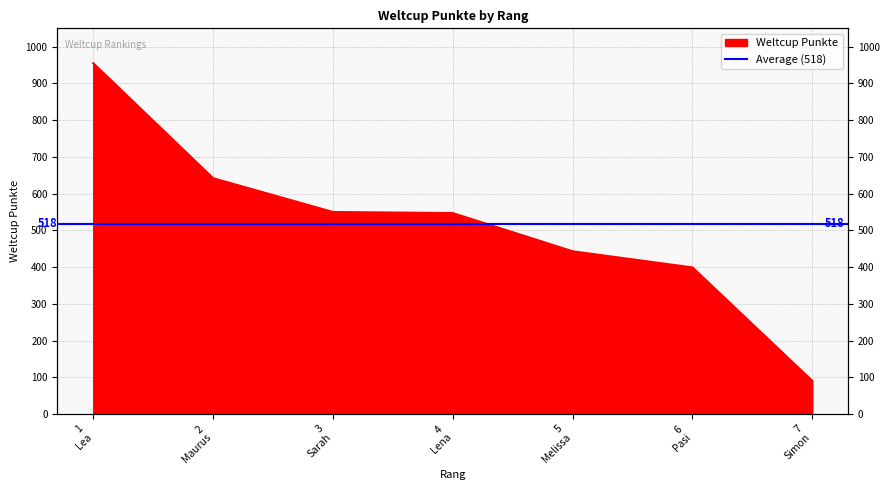

Between 4 Lena and 3 Sarah, which is larger?

3 Sarah